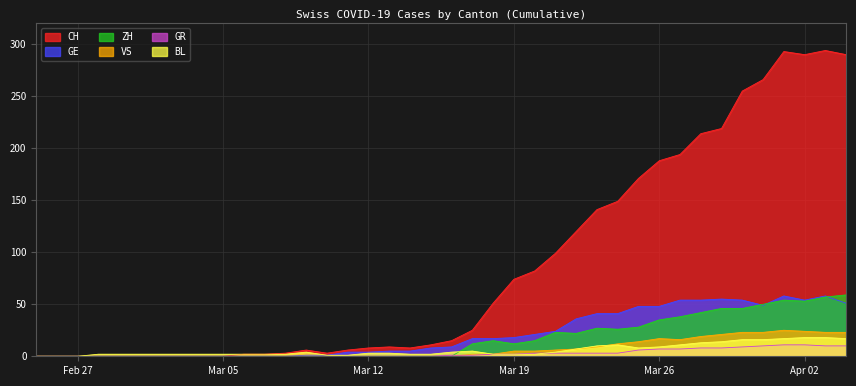

Is it true that ZH equals 18 at 2020-03-24?

False